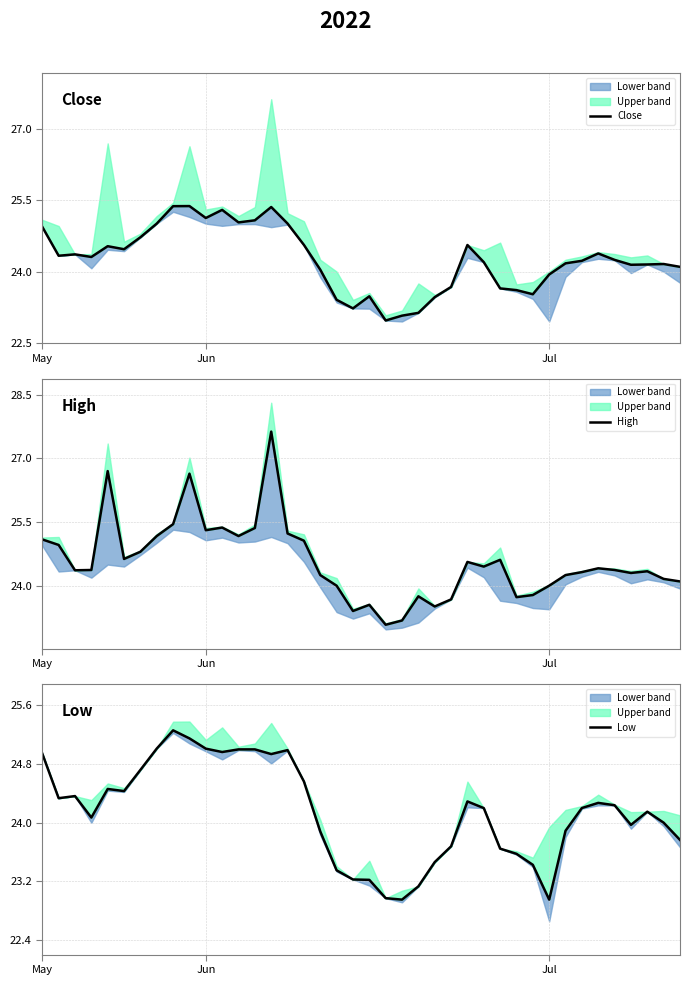

What is the value of the High point at the 34th from the left?

24.3